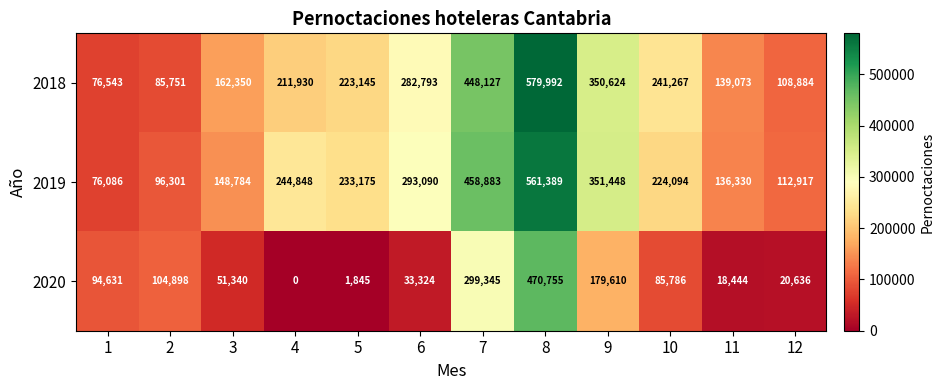

List the series in order of their peak value, lowest first.

2020, 2019, 2018